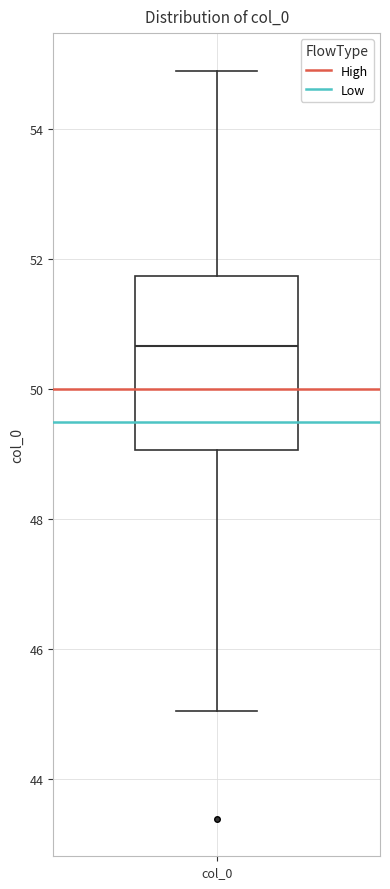

Where is the lower edge of the box for col_0 on the y-axis? The values are not printed on the chart, so give them approximately, as read against the axis.

49.0